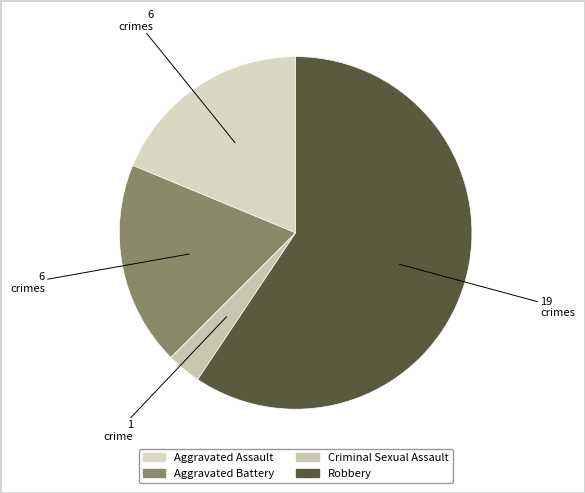

To the nearest percent, what portion does Aggravated Assault represent?

19%